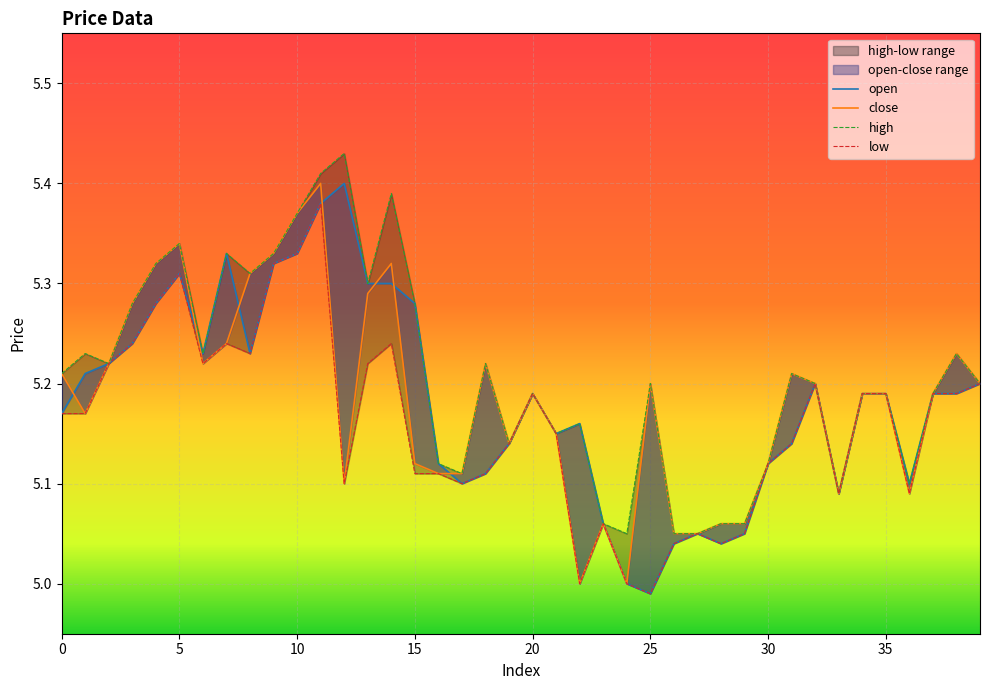

At which category does the chart reach its minimum across all series?

25